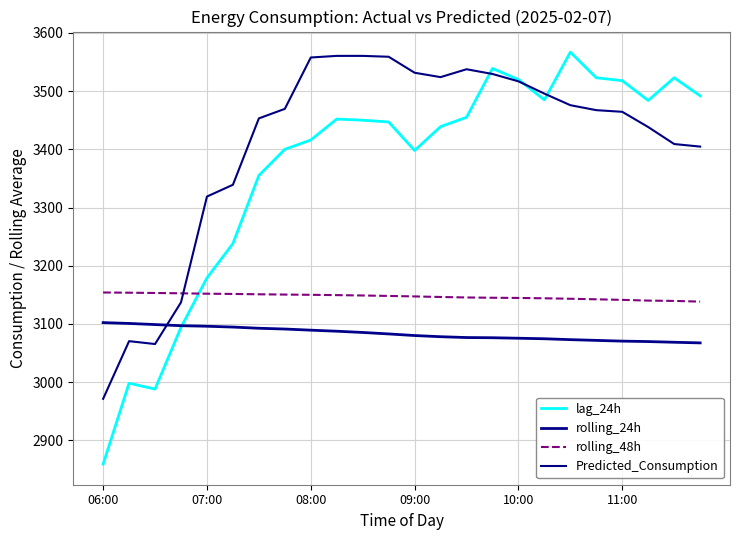

How many times do rolling_24h and Predicted_Consumption cross each other?

1